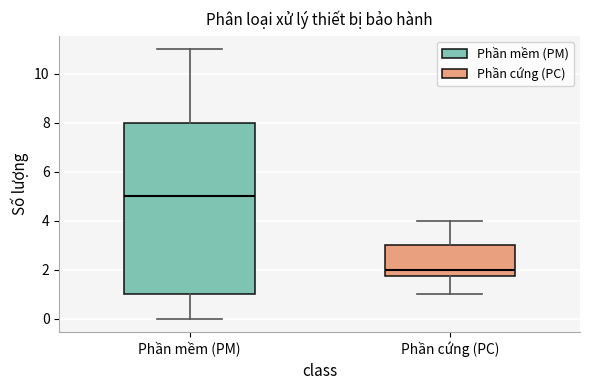

Reading left to right, transcribe this box plot: for each box, give where its median line is, the range the box spans, and where its two whiskers end, as read against the y-axis. The values are not printed on the chart, so give them approximately, as read against the axis.

Phần mềm (PM): median 5.0, box 1.0 to 8.0, whiskers 0.0 to 11.0
Phần cứng (PC): median 2.0, box 1.8 to 3.0, whiskers 1.0 to 4.0